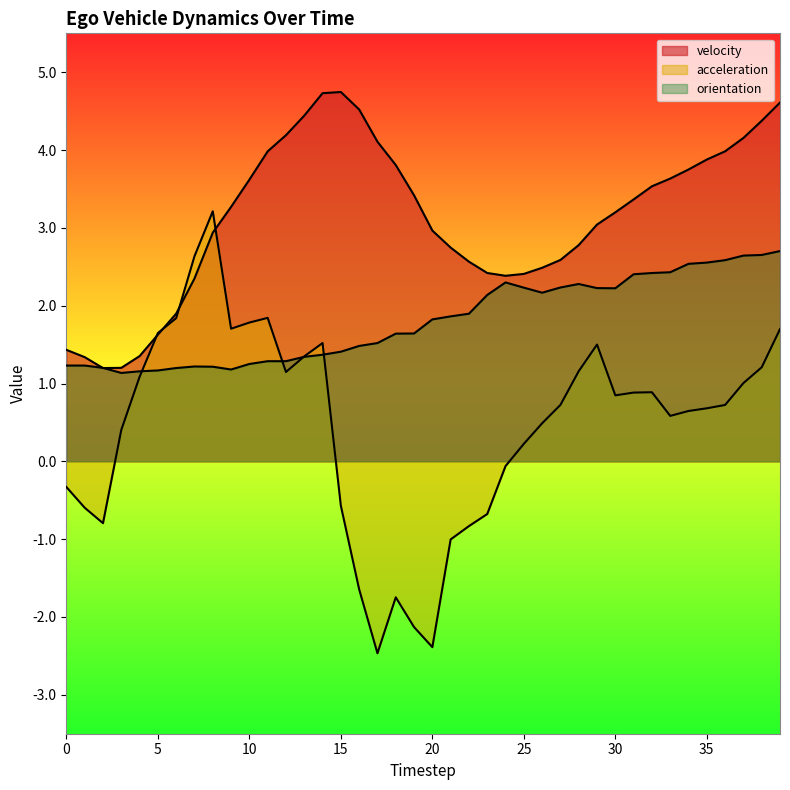

What are all the series names shown in the legend?

velocity, acceleration, orientation